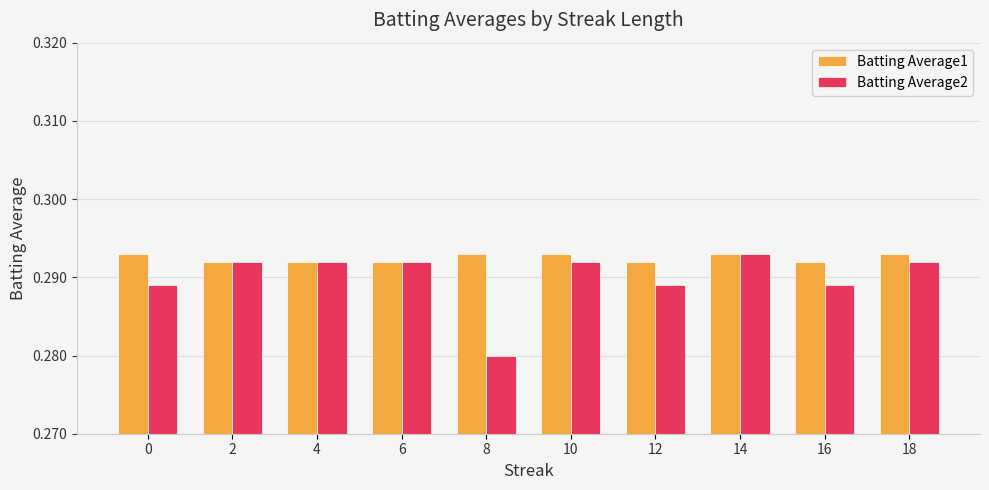

What is the total value across all series at 12?

0.6